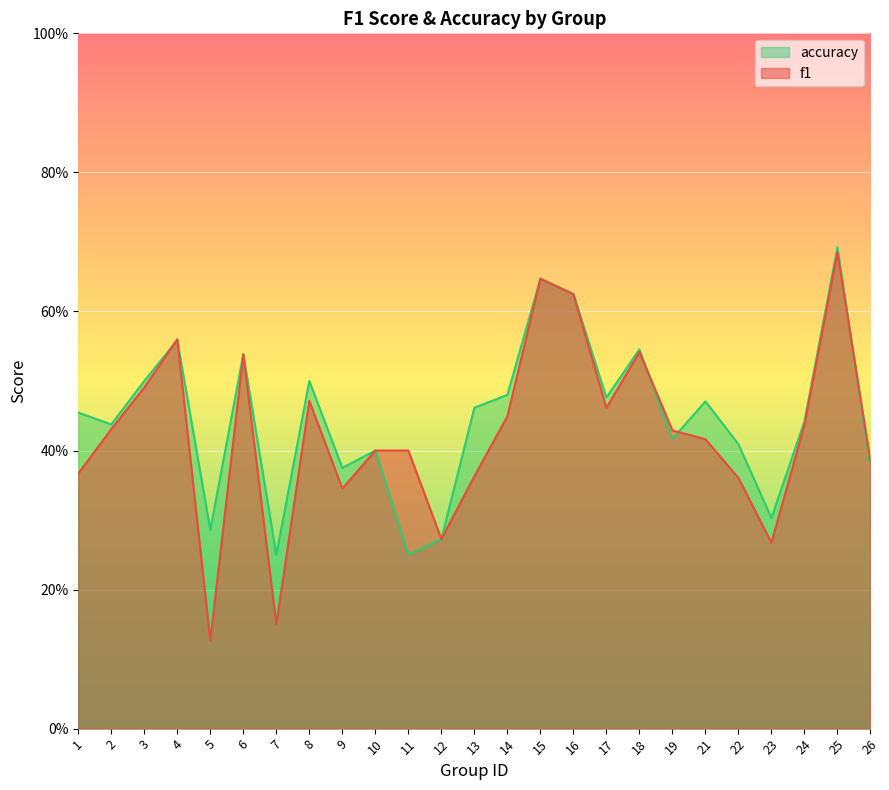

Which series changed the most between 4 and 12?

f1